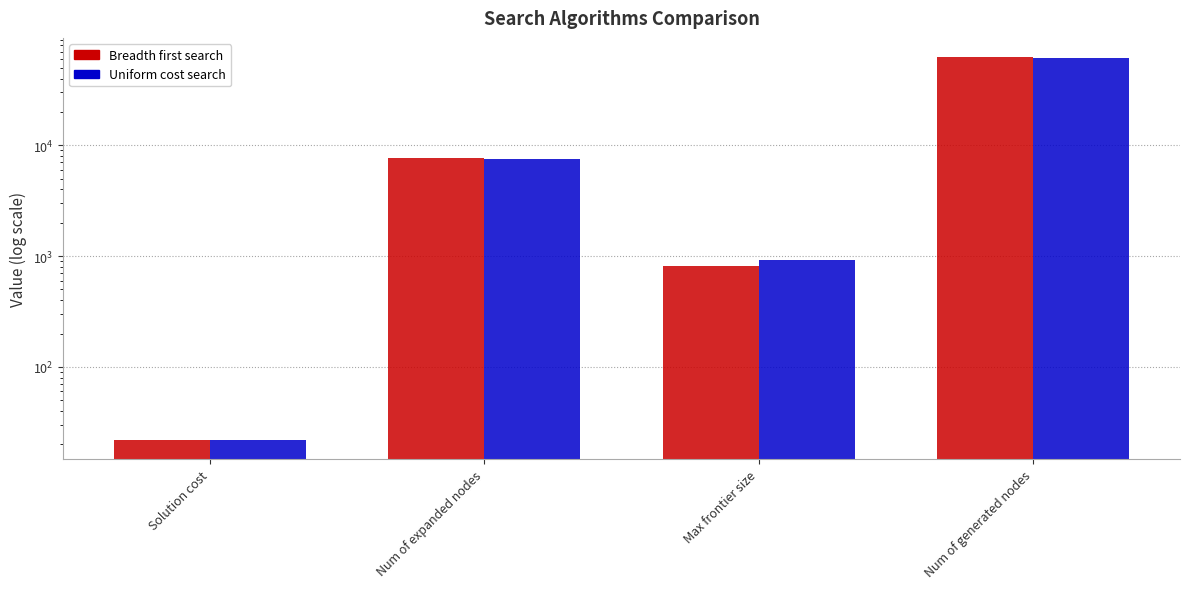

What is the total value across all series at Num of expanded nodes?

15205